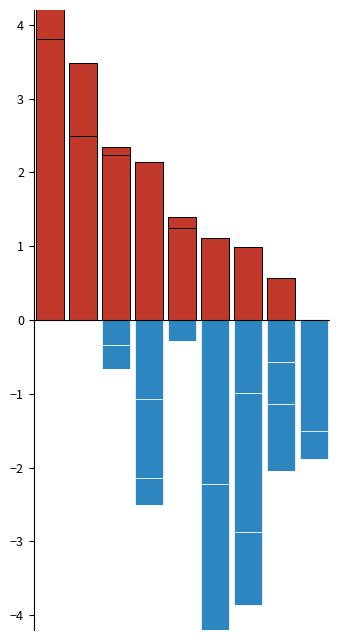

Does the chart contain stacked bars?

No